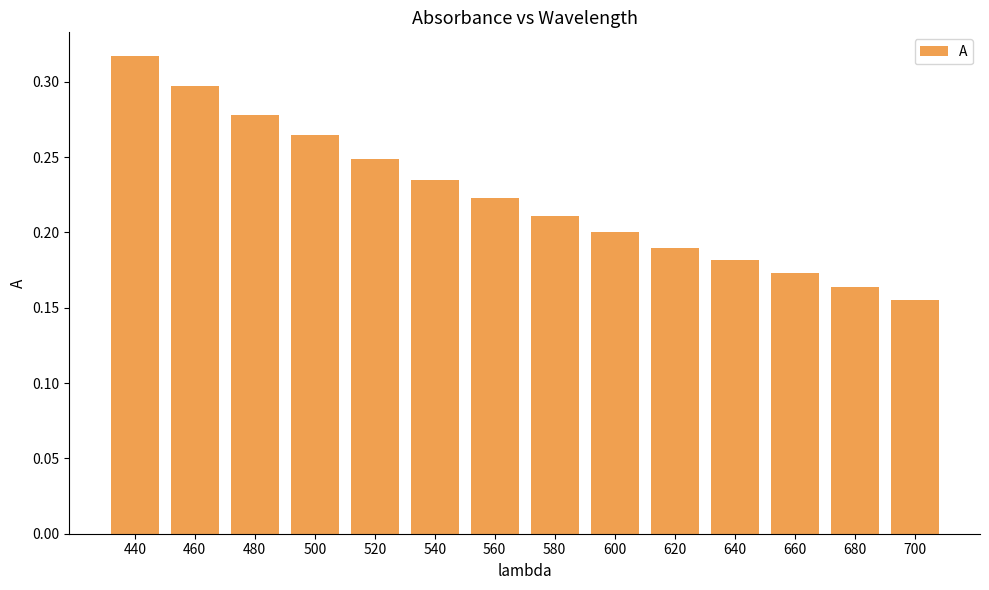

List the labels in order of value, smallest first.

700, 680, 660, 640, 620, 600, 580, 560, 540, 520, 500, 480, 460, 440